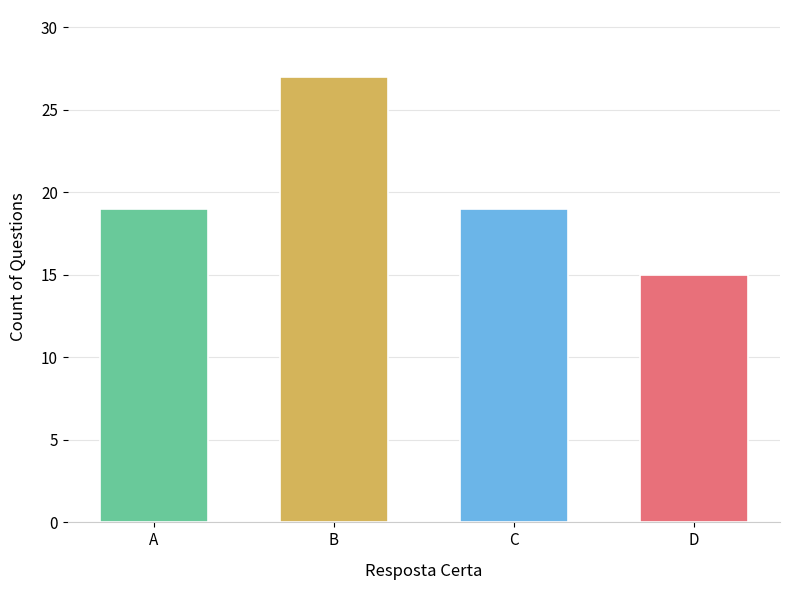

Between A and C, which is larger?

A